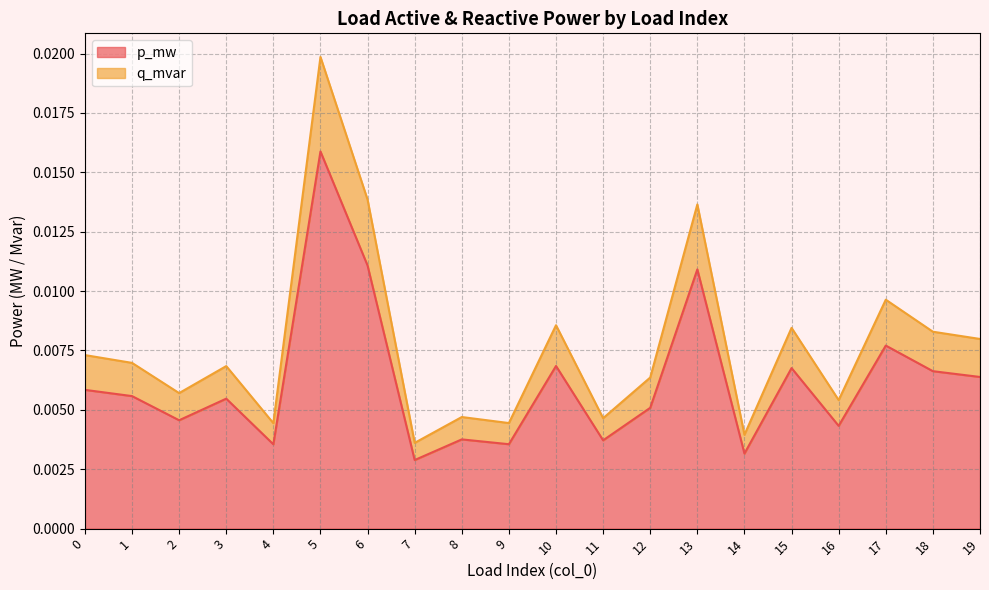

Which label corresponds to the largest value in the chart?

5